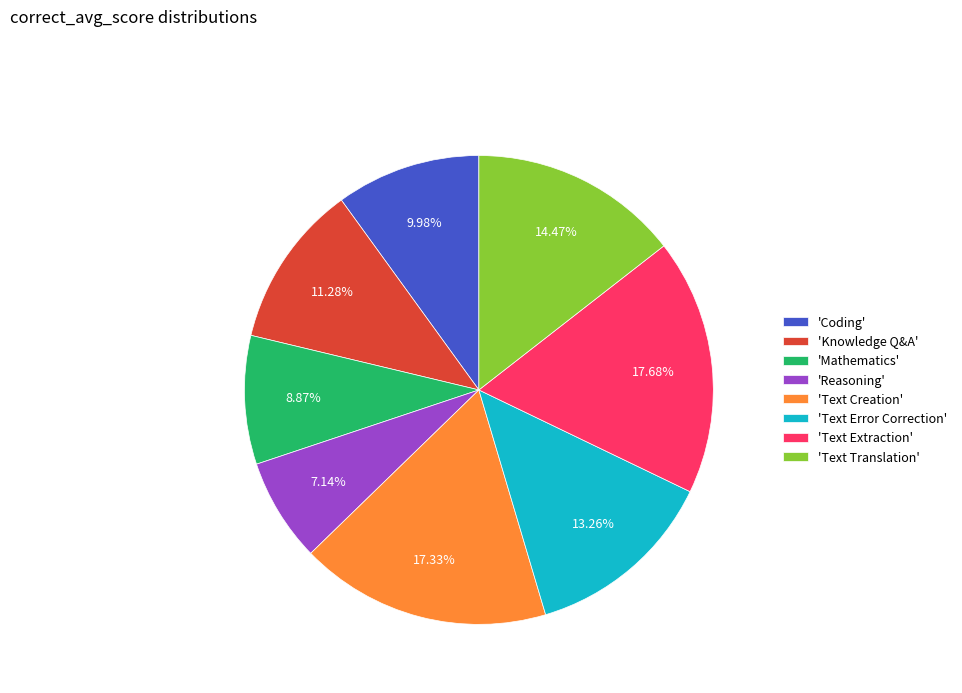

Do 'Text Translation' and 'Reasoning' together represent more than half of the pie?

No